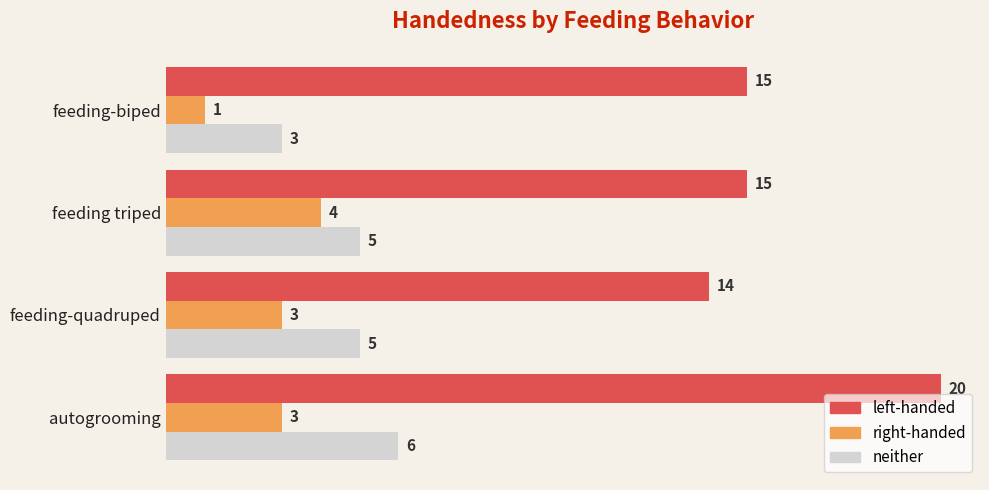

Rank the series by their maximum value, from lowest to highest.

right-handed, neither, left-handed